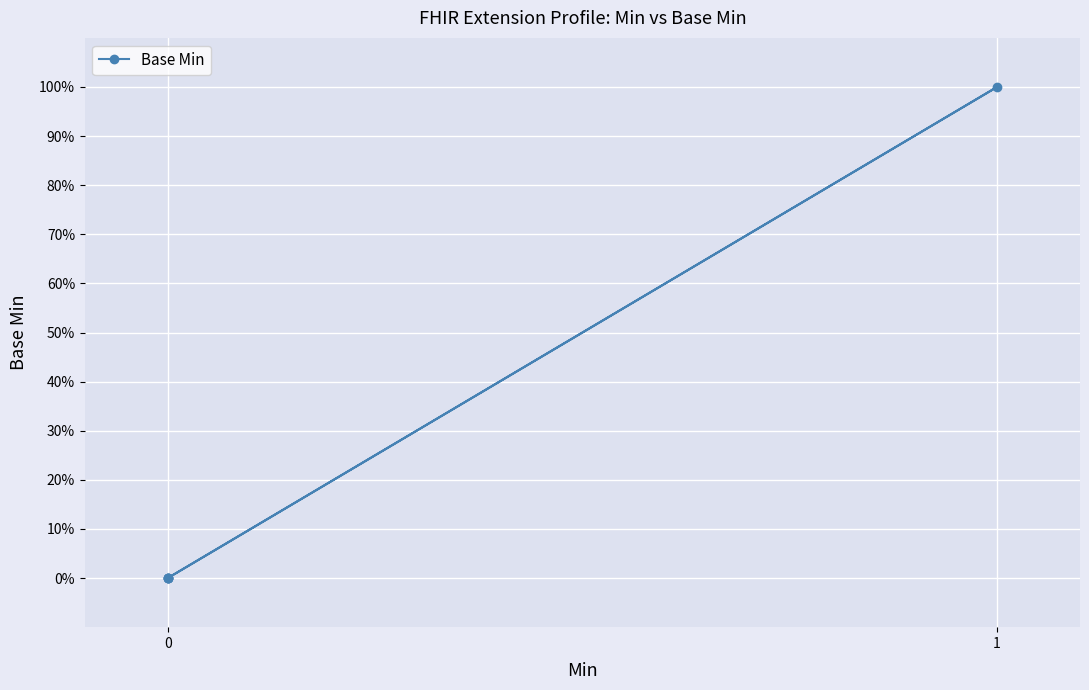

True or false: the data shows 1 at 0.

False